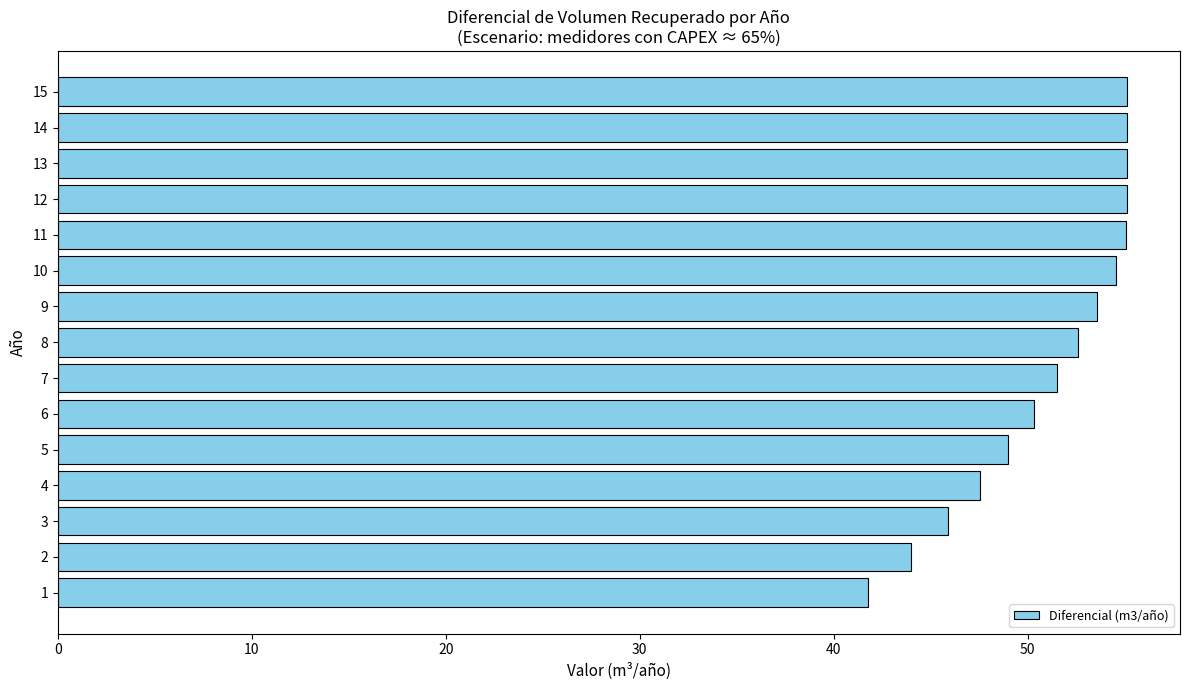

Approximately how many times larger is the value at 12 compared to 10?

1.0